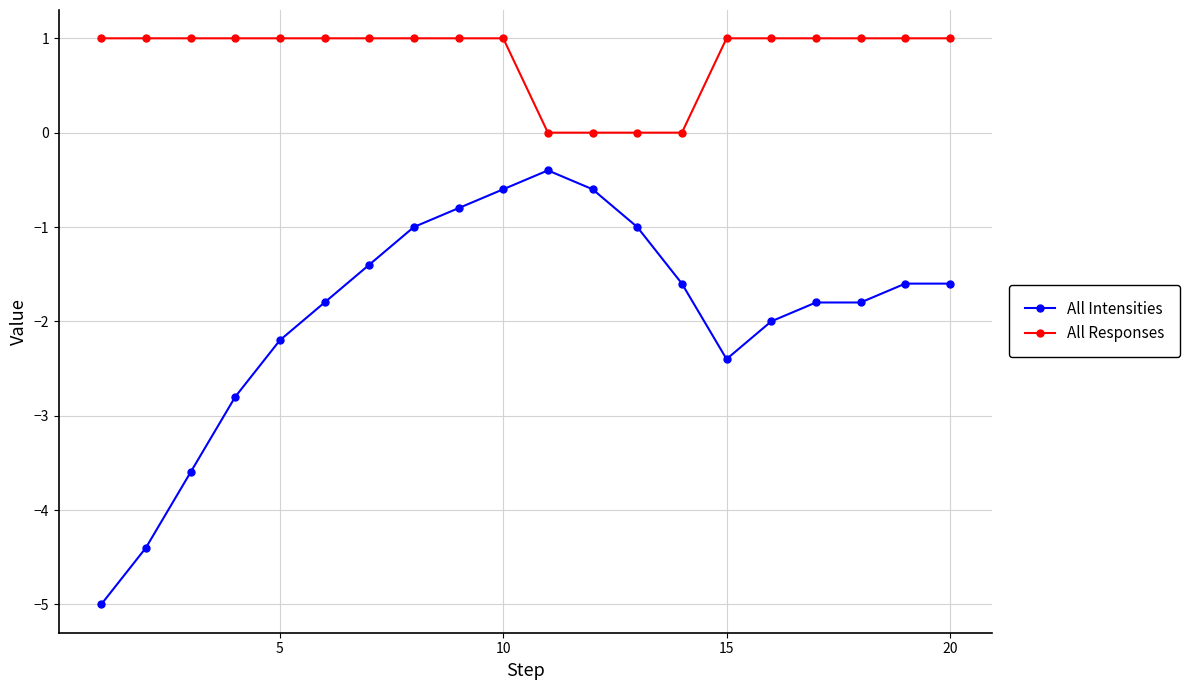

What is the maximum value for All Intensities?

-0.4